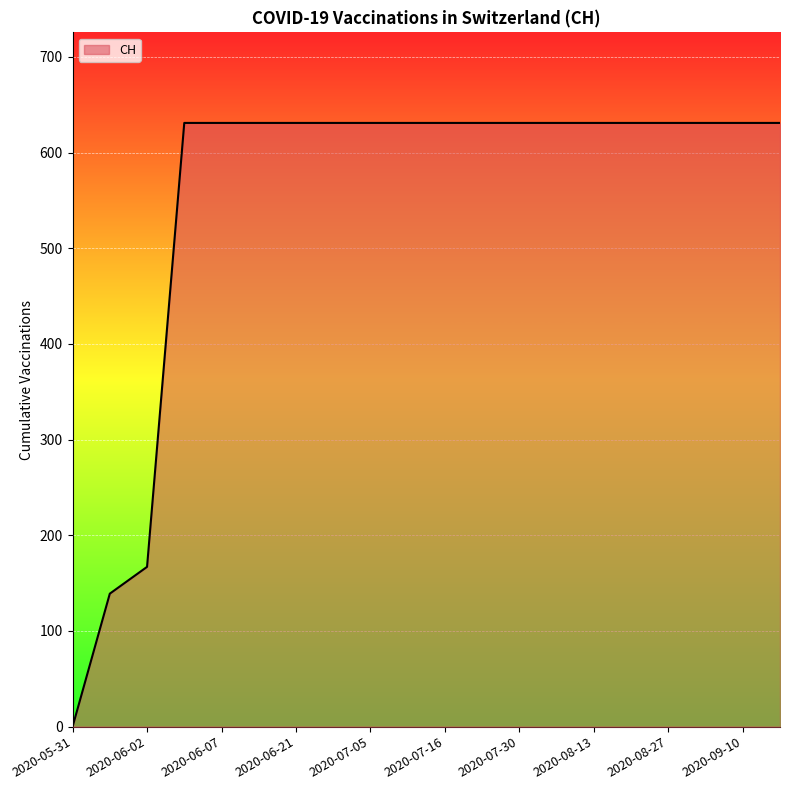

What is the difference between the maximum and minimum values?

631